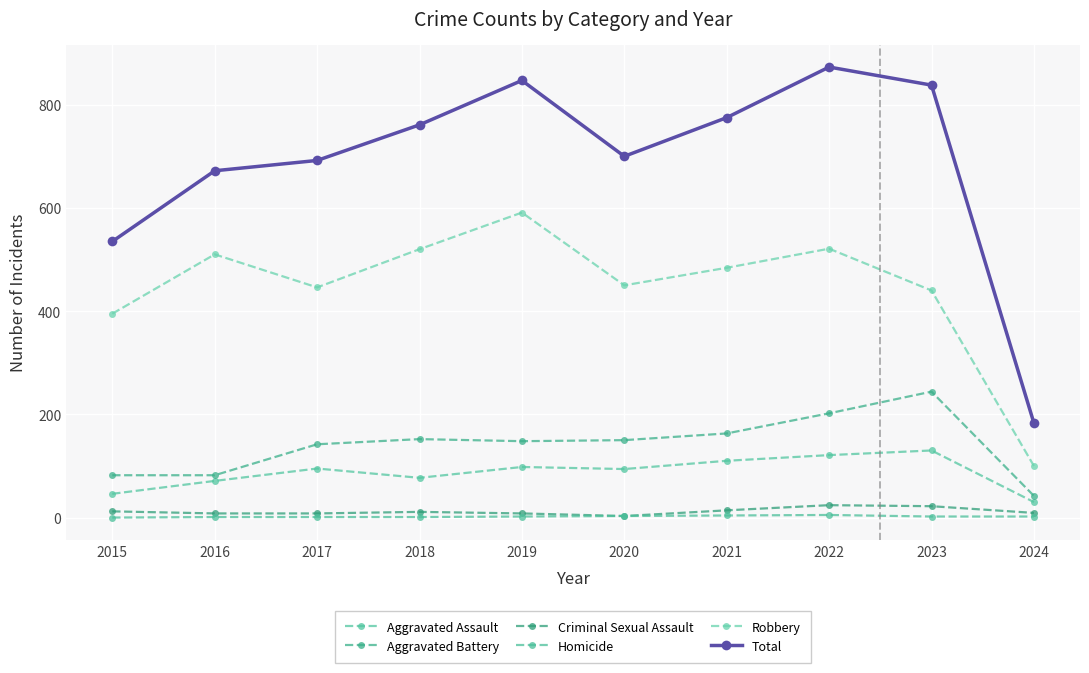

Which category has the lowest value in the Robbery series?

2024